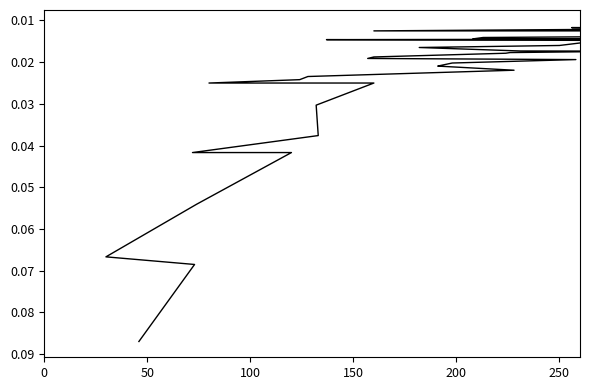

Reading left to right, transcribe all the data shown in this chart.

0.1	0.1	0.1	0.1	0.0	0.0	0.0	0.0	0.0	0.0	0.0	0.0	0.0	0.0	0.0	0.0	0.0	0.0	0.0	0.0	0.0	0.0	0.0	0.0	0.0	0.0	0.0	0.0	0.0	0.0	0.0	0.0	0.0	0.0	0.0	0.0	0.0	0.0	0.0